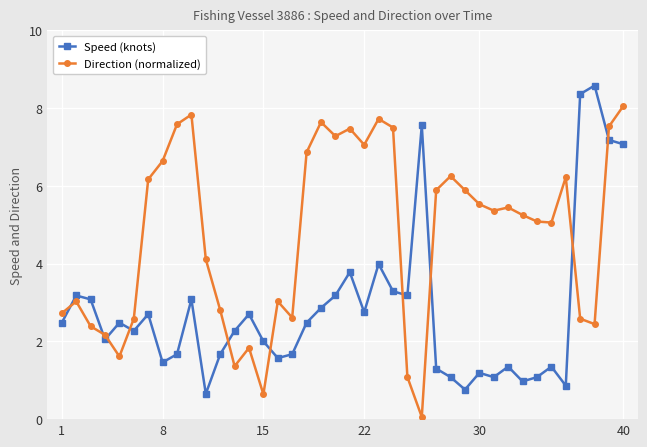

True or false: Speed (knots) and Direction (normalized) intersect in this chart.

True